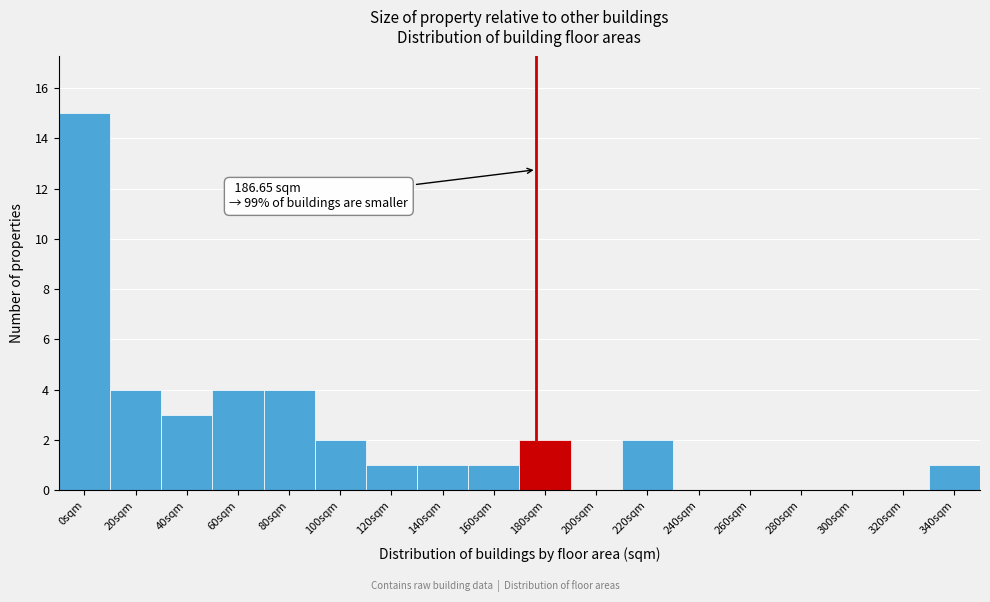

Reading right to left, what are all the values shown in this chart?

340sqm=1	320sqm=0	300sqm=0	280sqm=0	260sqm=0	240sqm=0	220sqm=2	200sqm=0	180sqm=2	160sqm=1	140sqm=1	120sqm=1	100sqm=2	80sqm=4	60sqm=4	40sqm=3	20sqm=4	0sqm=15